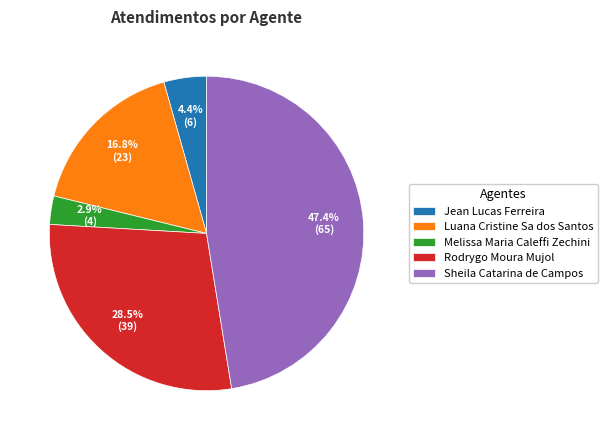

Count the number of slices in the pie.

5